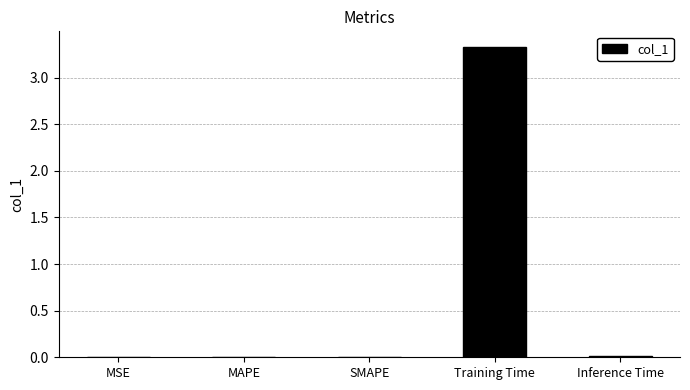

What is the maximum value shown in the chart?

3.3